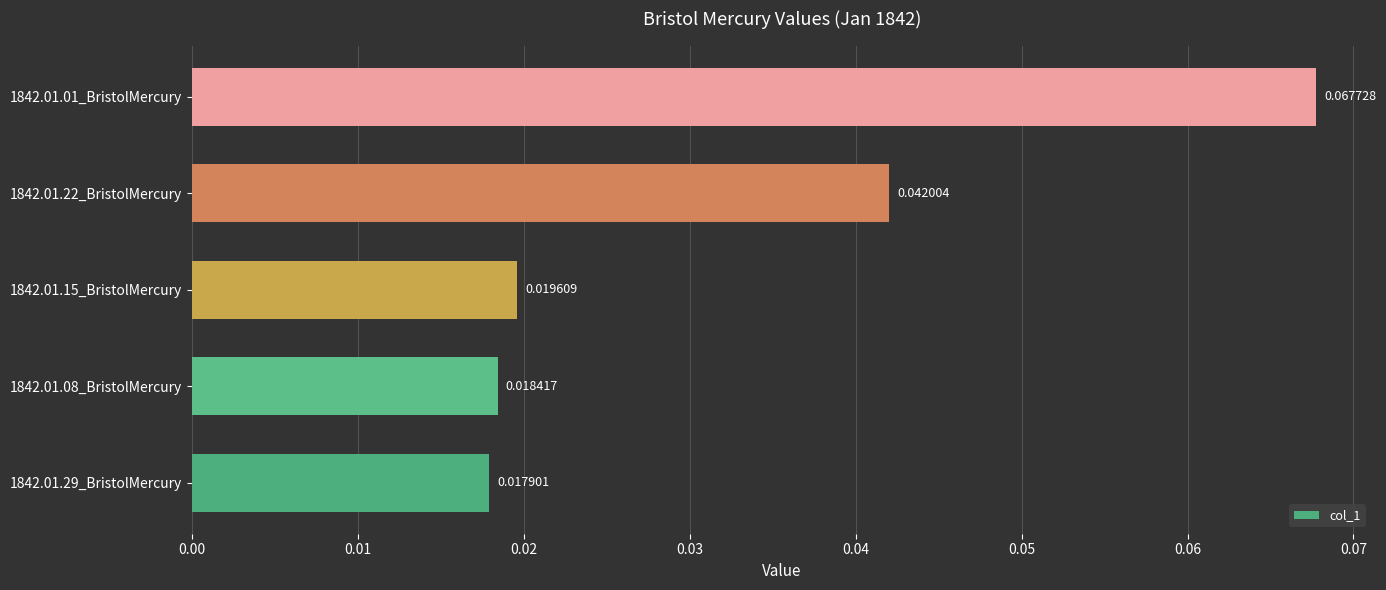

Between 1842.01.29_BristolMercury and 1842.01.22_BristolMercury, which is larger?

1842.01.22_BristolMercury